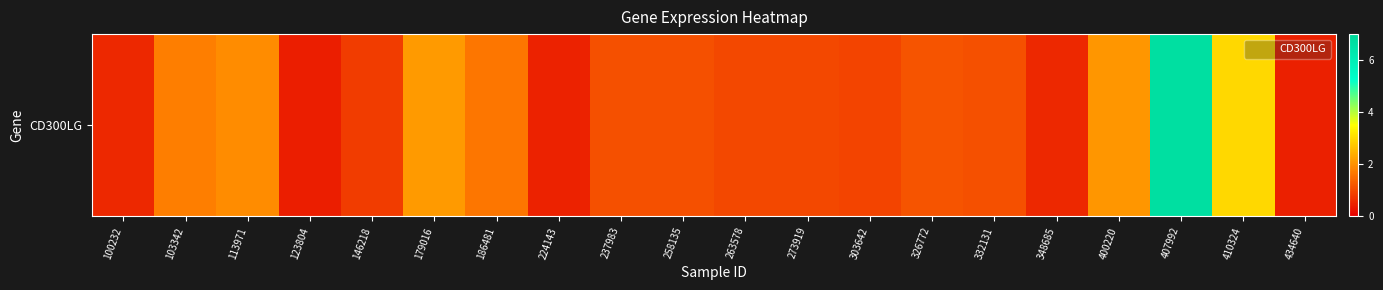

What is the difference between the second highest and minimum values?

2.5